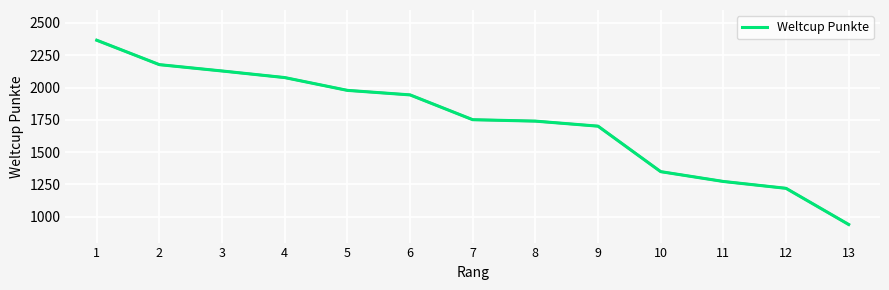

Reading right to left, extract all data points from this chart.

940	1220	1273	1349	1701	1740	1751	1943	1978	2077	2128	2177	2366